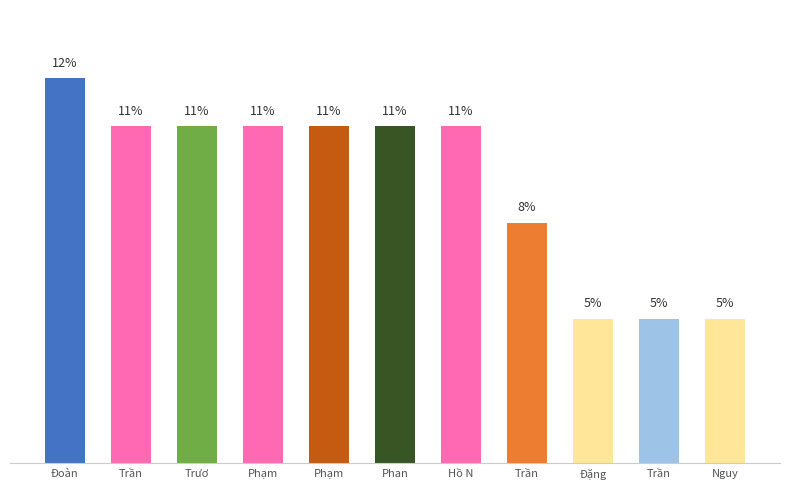

Are the bars grouped side by side (vs. stacked)?

No